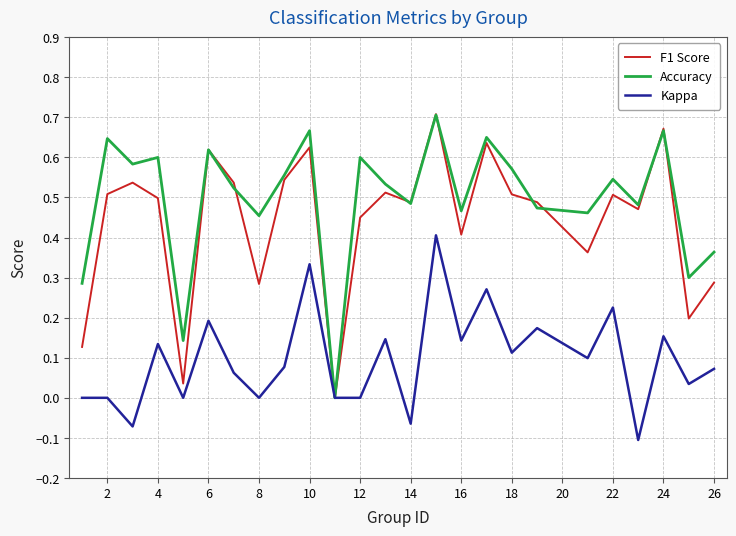

Which series has the largest total across all categories?

Accuracy